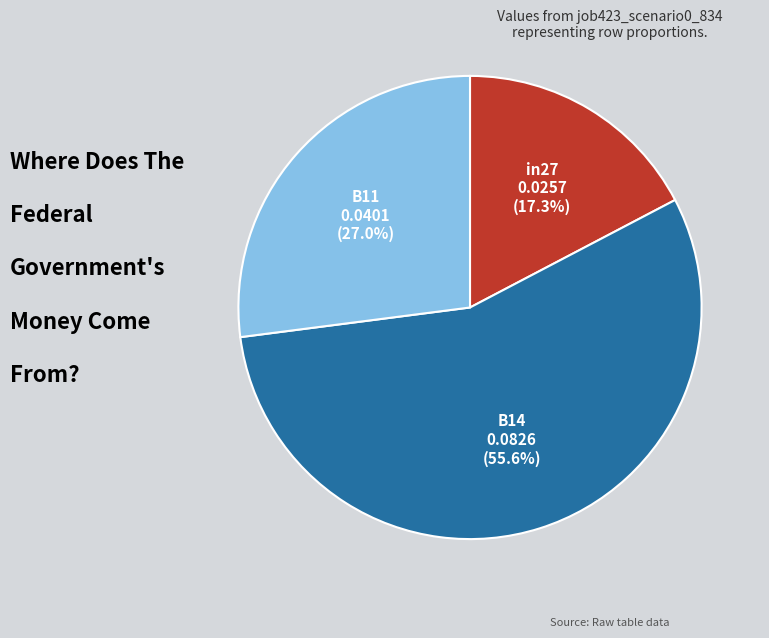

Which slice is the smallest?

in27